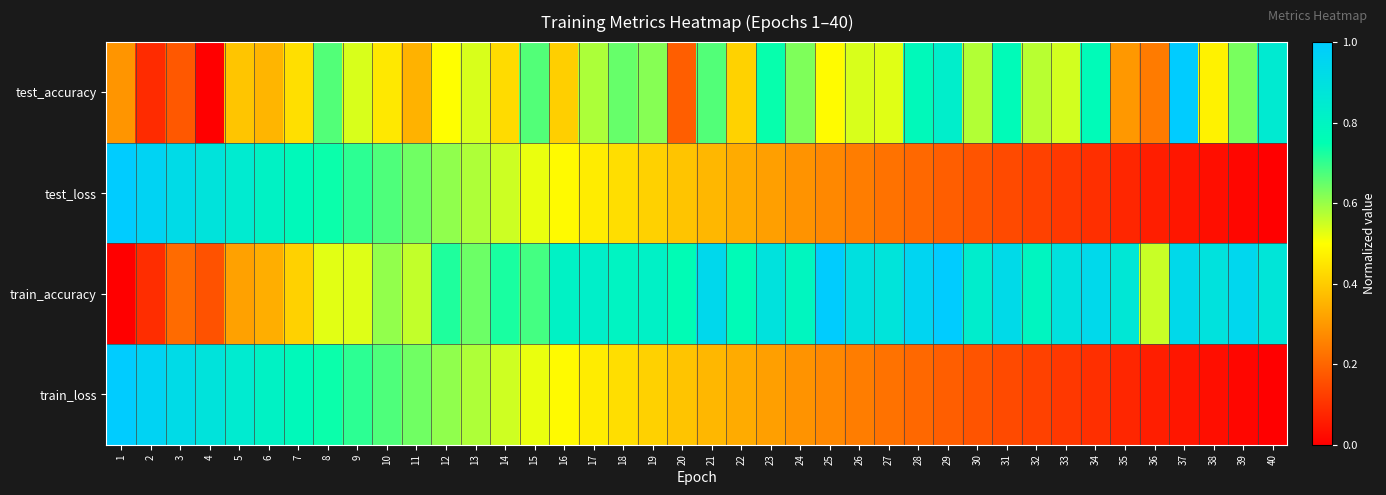

At 13, list the series in order from smallest to largest.

test_accuracy, train_loss, test_loss, train_accuracy